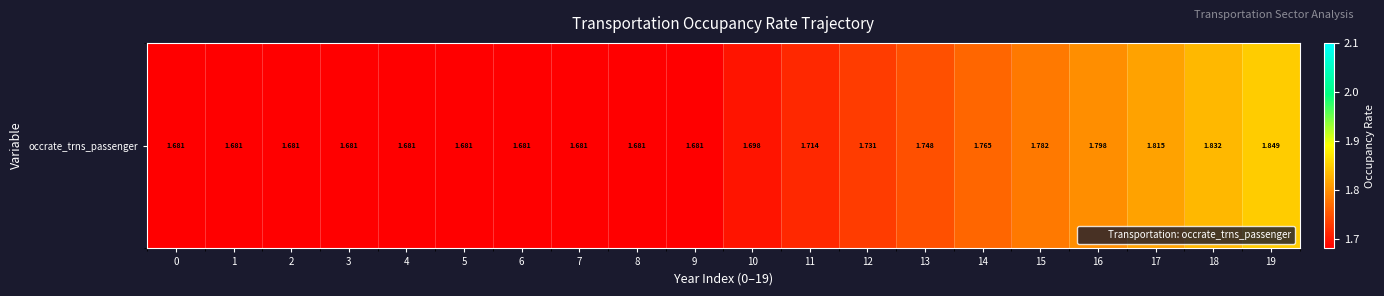

Reading left to right, what are all the values shown in this chart?

0=1.7	1=1.7	2=1.7	3=1.7	4=1.7	5=1.7	6=1.7	7=1.7	8=1.7	9=1.7	10=1.7	11=1.7	12=1.7	13=1.7	14=1.8	15=1.8	16=1.8	17=1.8	18=1.8	19=1.8